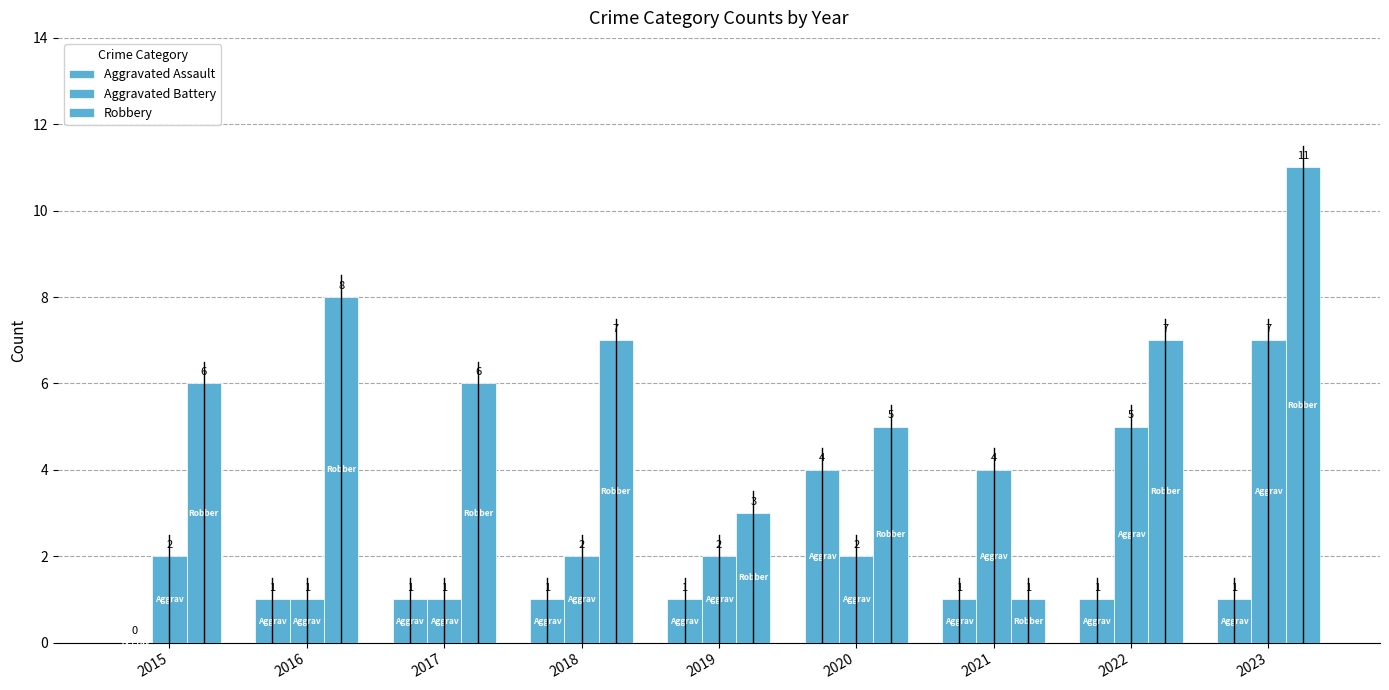

How many series are shown in this chart?

3